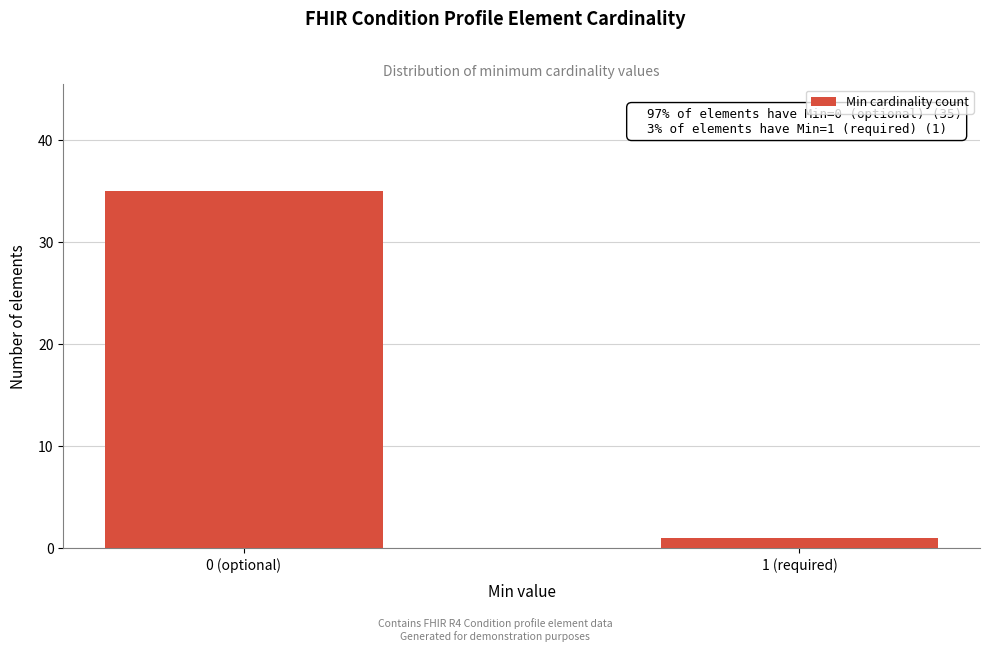

Reading right to left, transcribe all the data shown in this chart.

1 (required)=1	0 (optional)=35